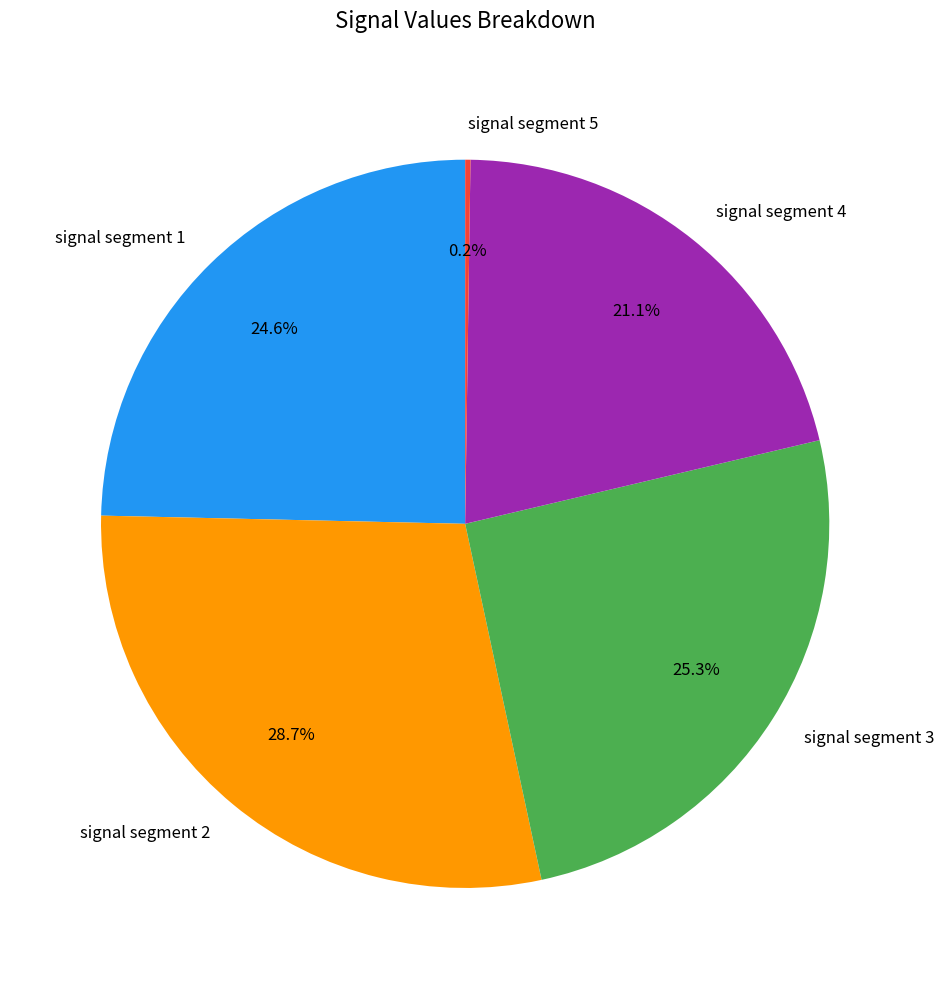

Which category has the biggest portion of the pie?

signal segment 2